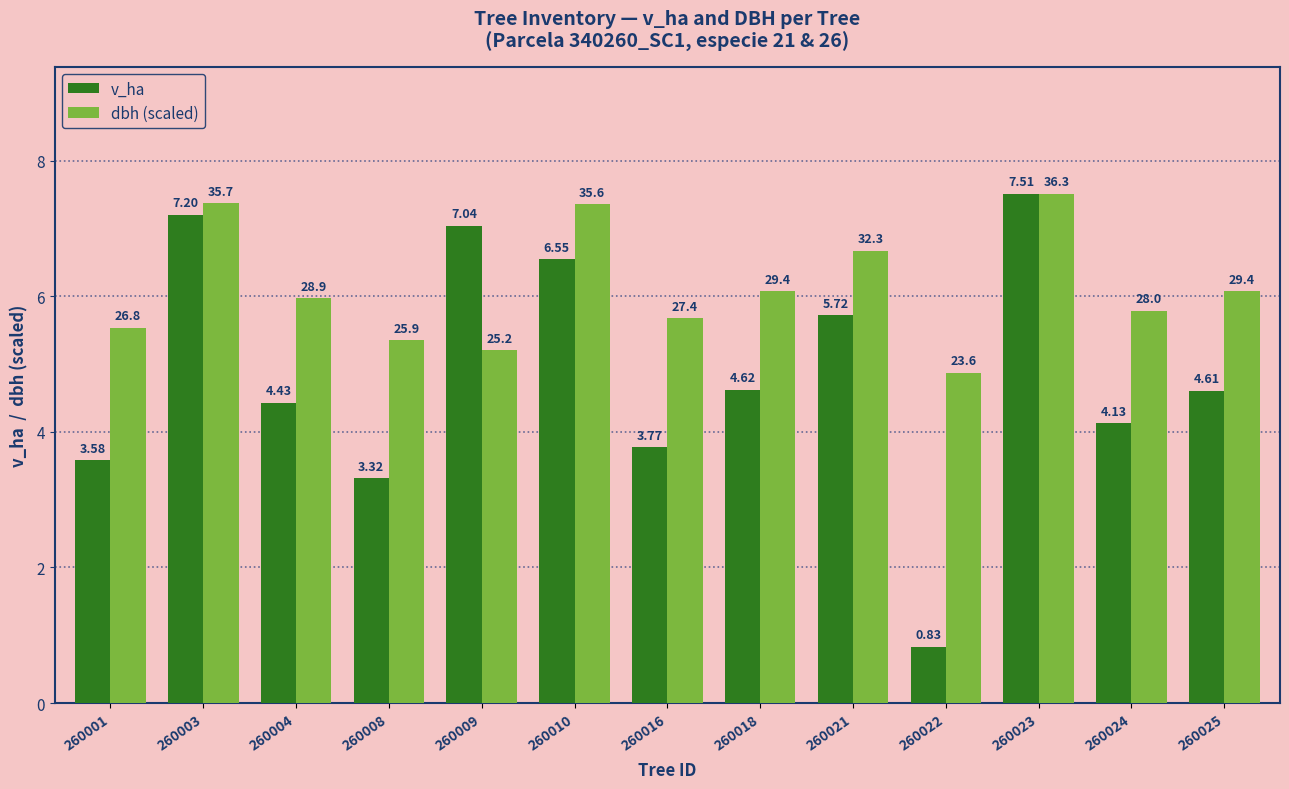

How many values in the v_ha series are below 4?

4